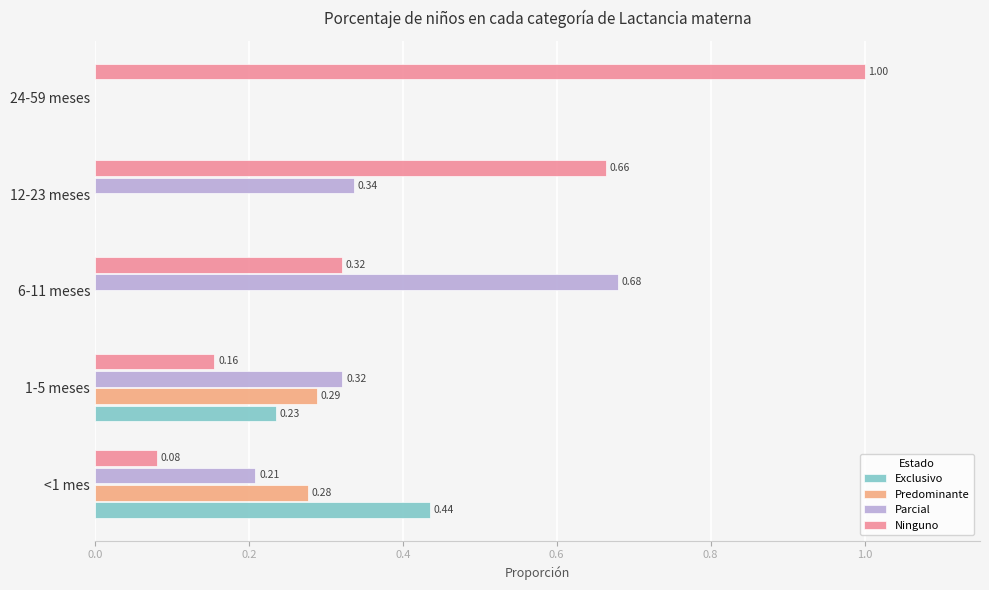

What is the sum of all Ninguno values?

2.2